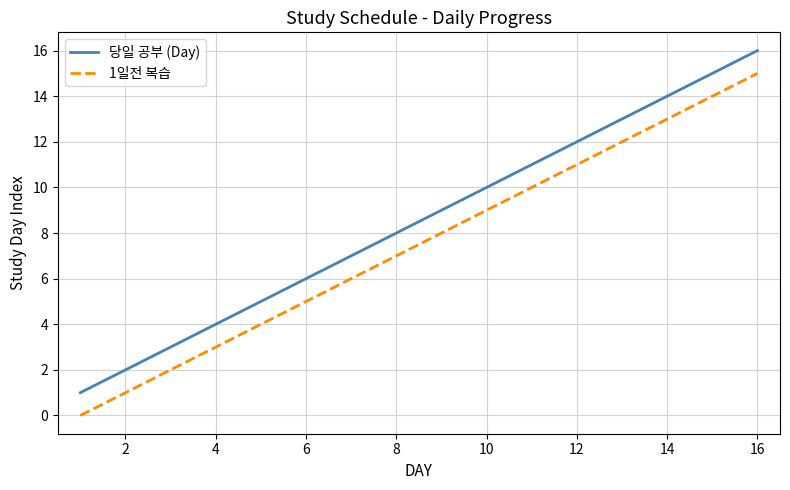

Which series has the largest total across all categories?

당일 공부 (Day)